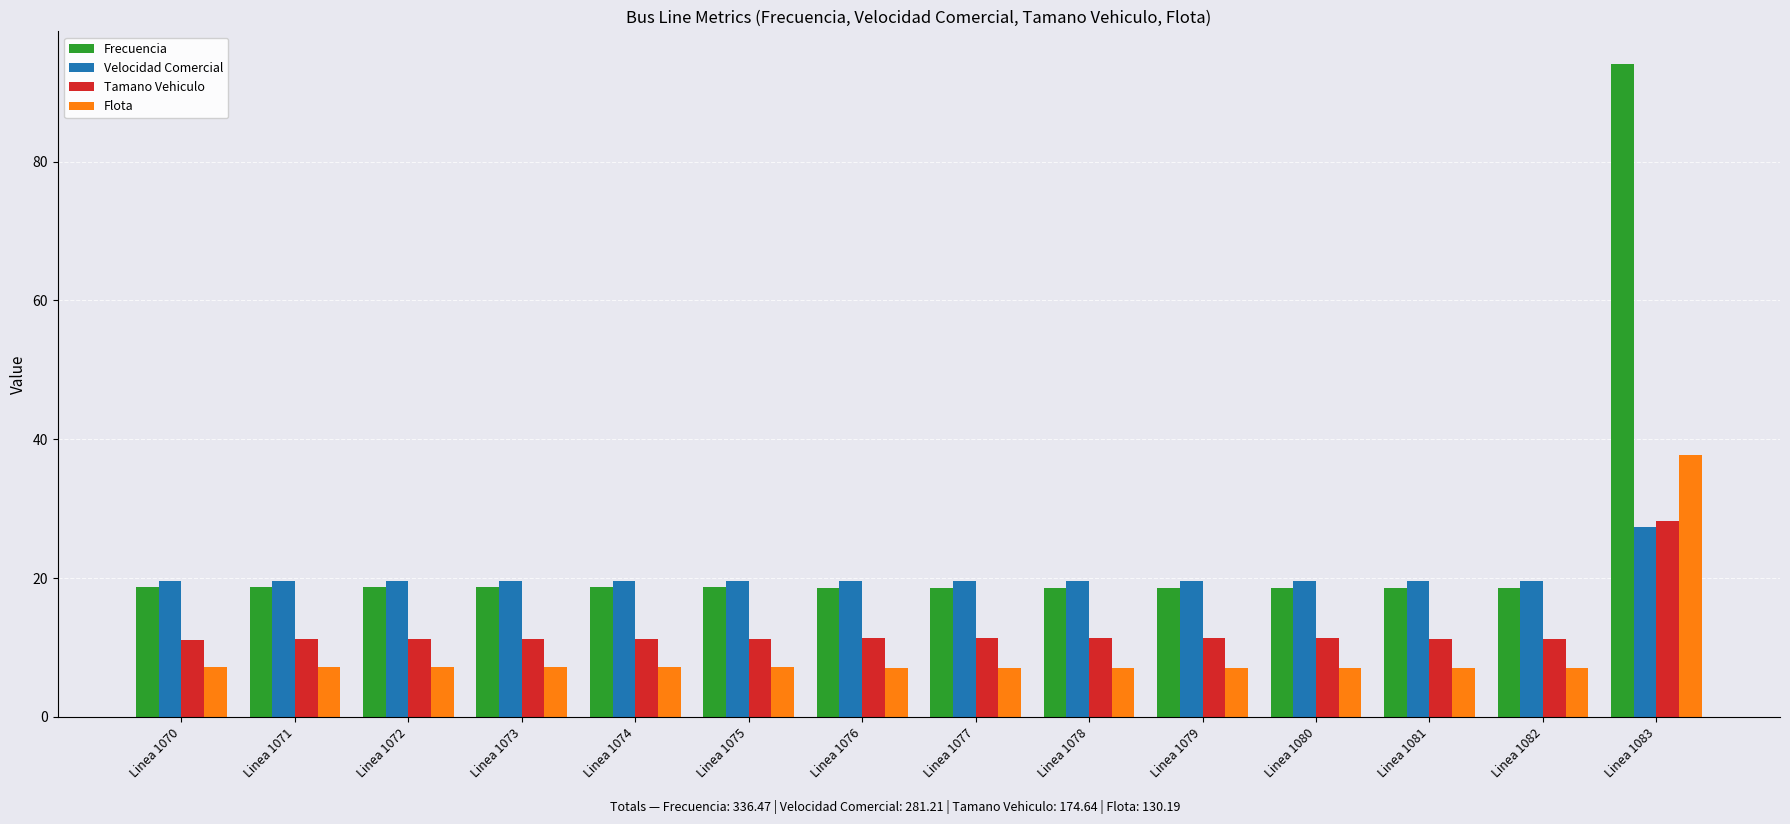

Which series has the widest spread of values?

Frecuencia